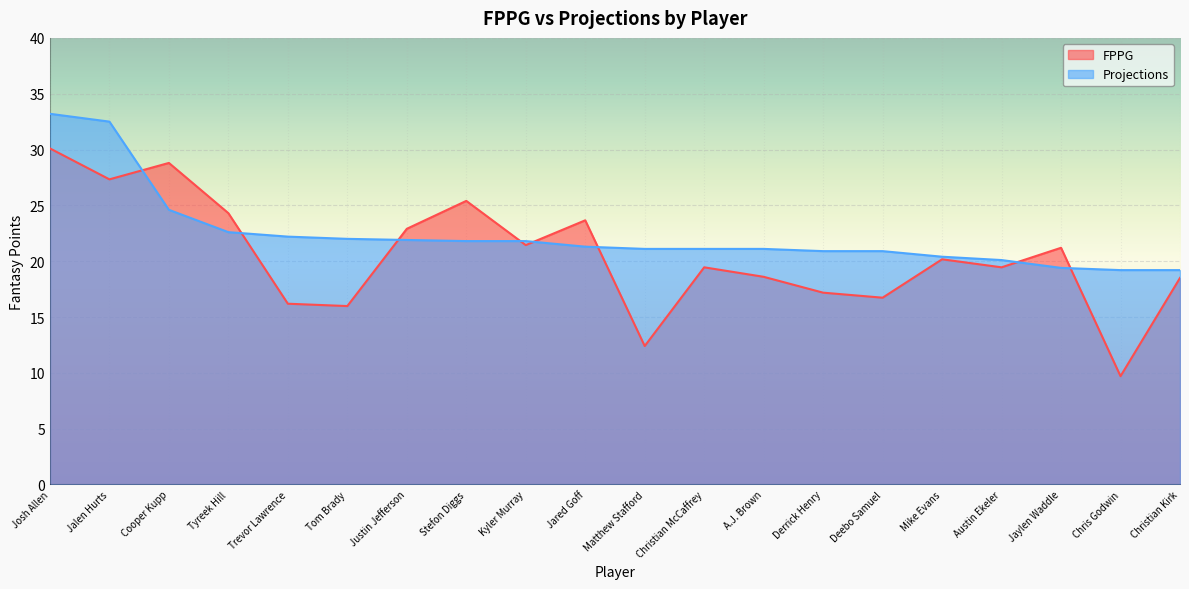

What are all the series names shown in the legend?

FPPG, Projections